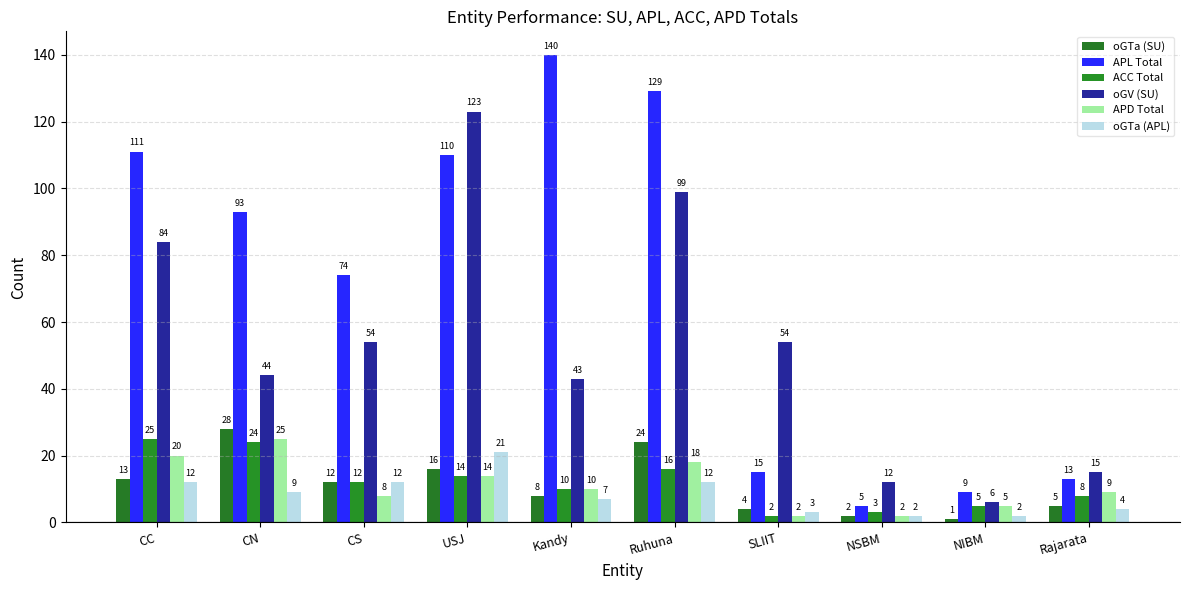

Count the number of data series in this chart.

6